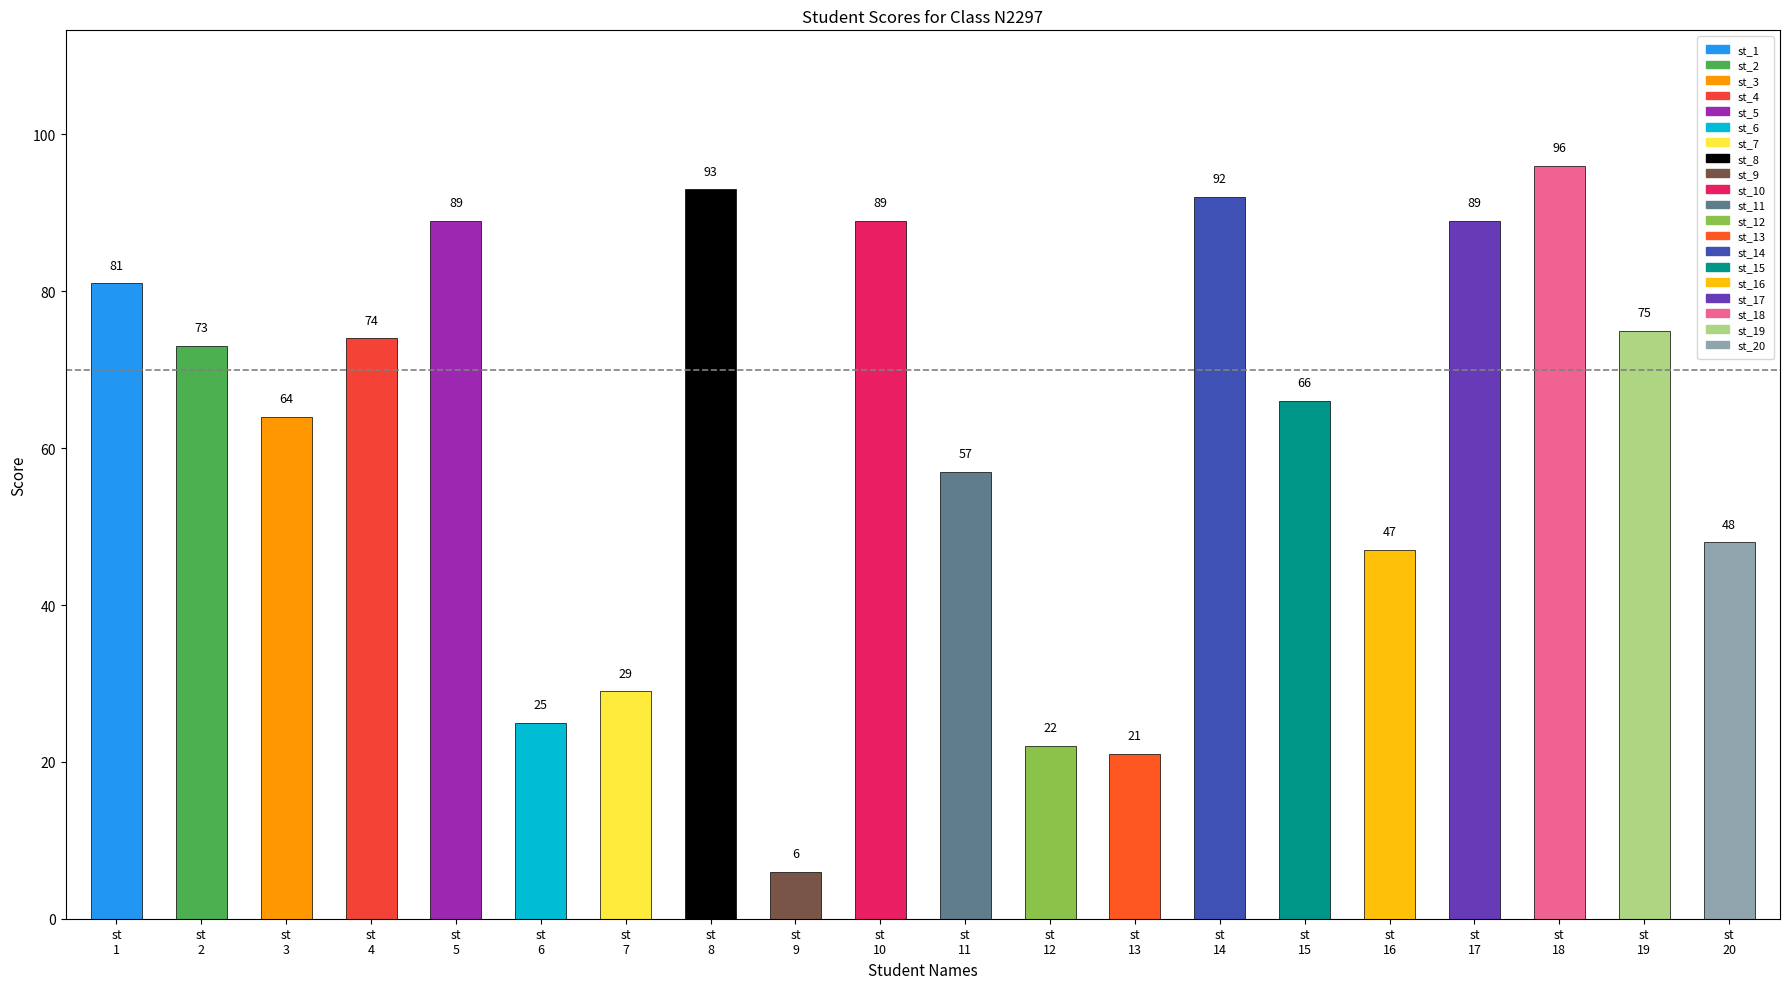

Reading right to left, extract all data points from this chart.

st_20=48	st_19=75	st_18=96	st_17=89	st_16=47	st_15=66	st_14=92	st_13=21	st_12=22	st_11=57	st_10=89	st_9=6	st_8=93	st_7=29	st_6=25	st_5=89	st_4=74	st_3=64	st_2=73	st_1=81